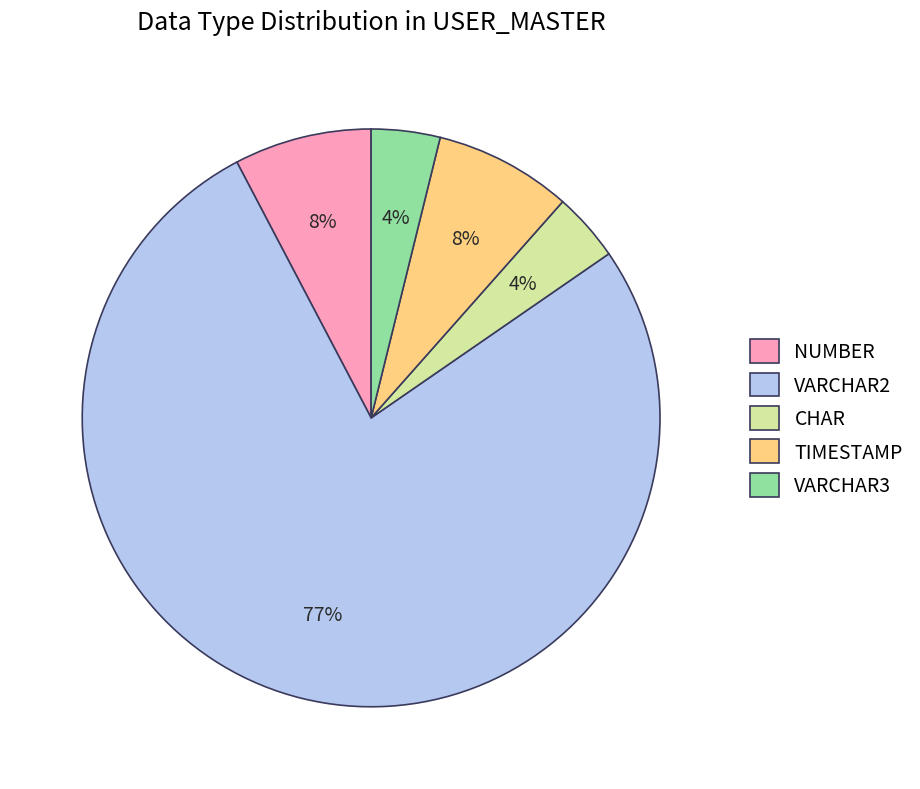

True or false: CHAR accounts for 18% of the total.

False